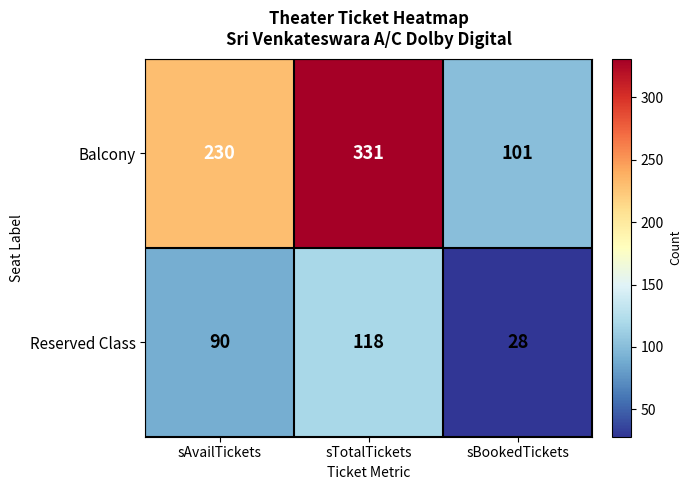

What is the sum of the Balcony values at sTotalTickets and sBookedTickets?

432